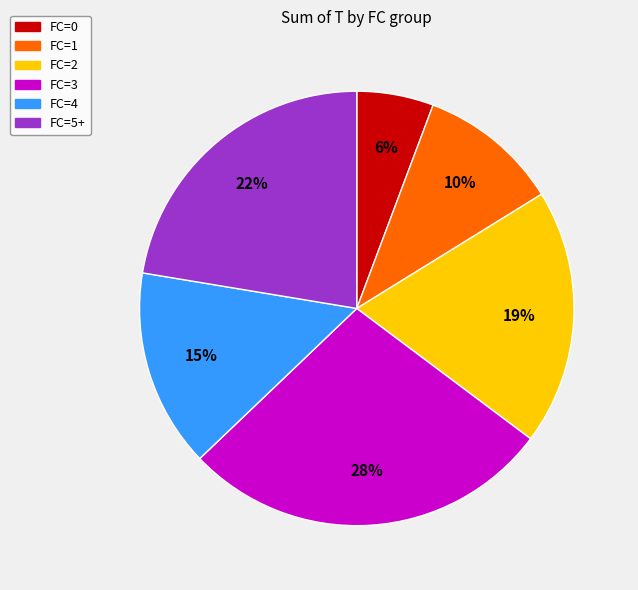

Is there any slice that represents more than half of the pie?

No